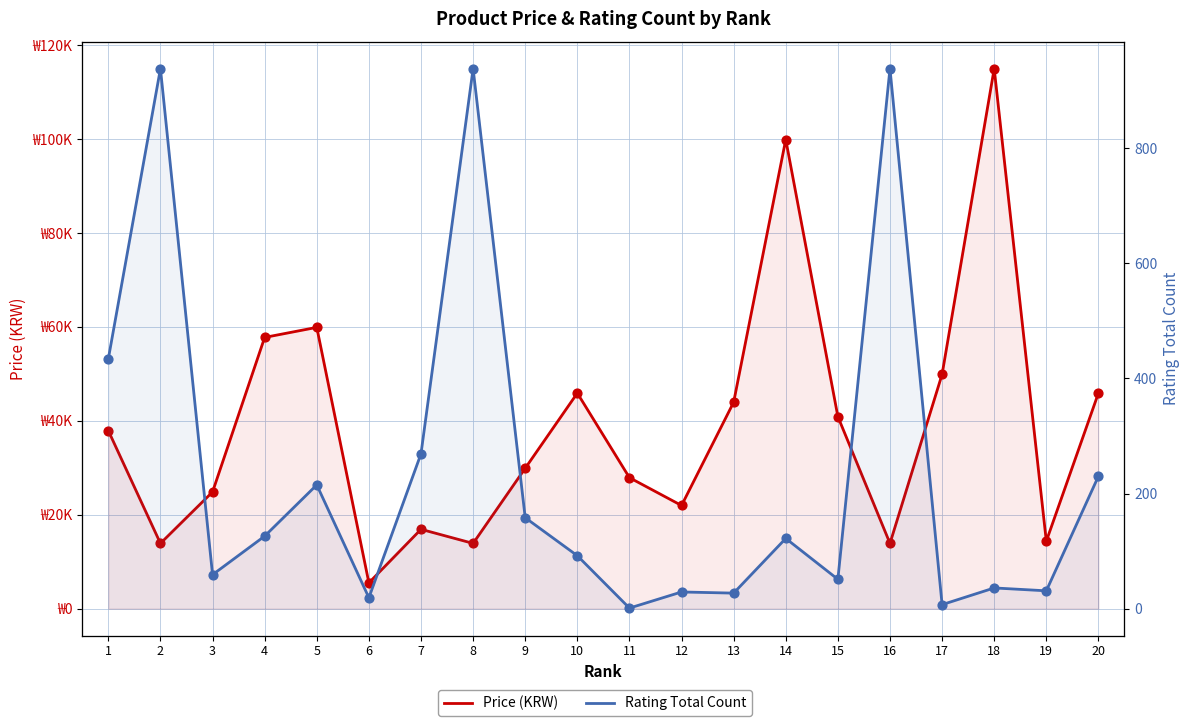

At which category is the sum across all series the highest?

18